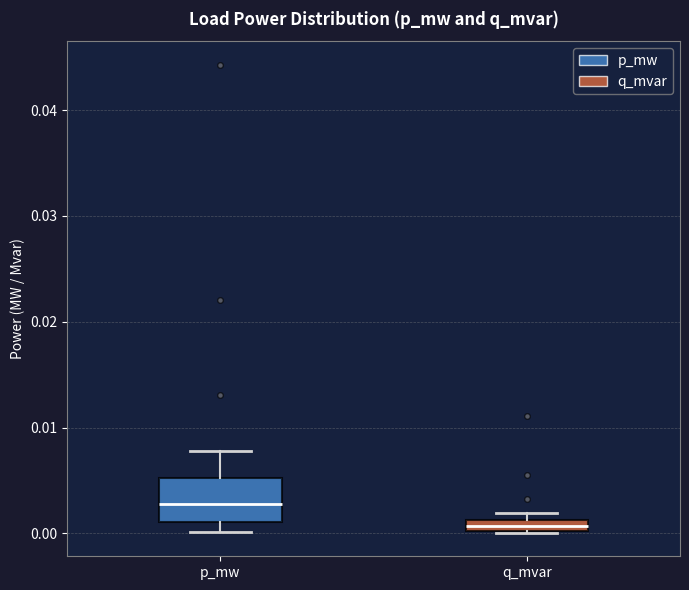

Where is the upper edge of the box for p_mw on the y-axis? The values are not printed on the chart, so give them approximately, as read against the axis.

0.005